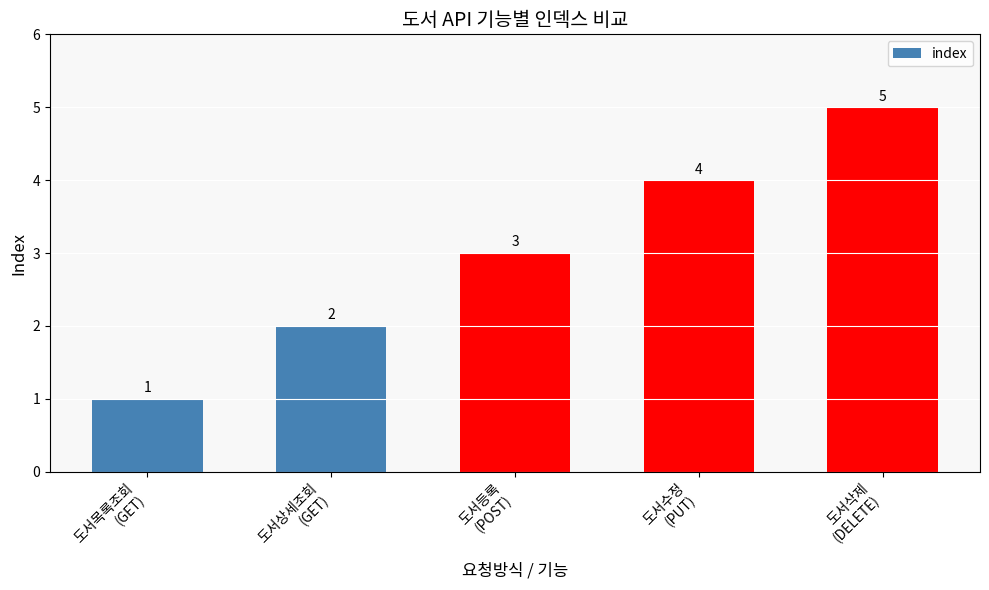

Reading left to right, extract all data points from this chart.

1	2	3	4	5